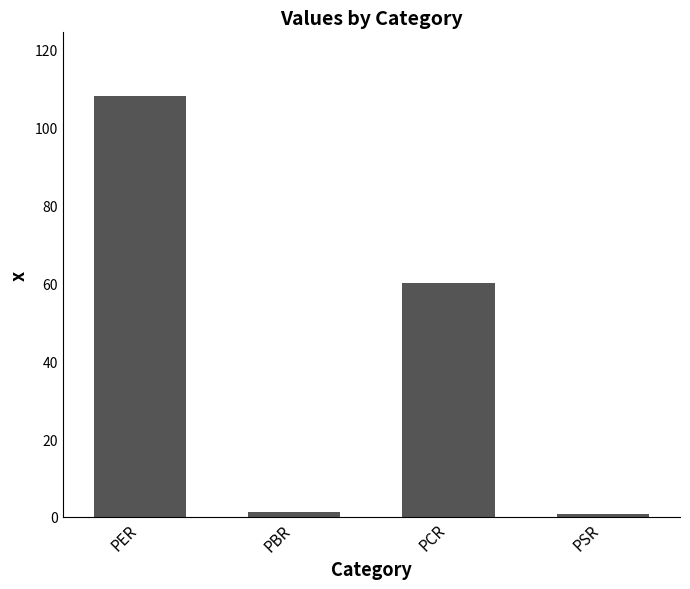

Count the number of values greater than 60.

2